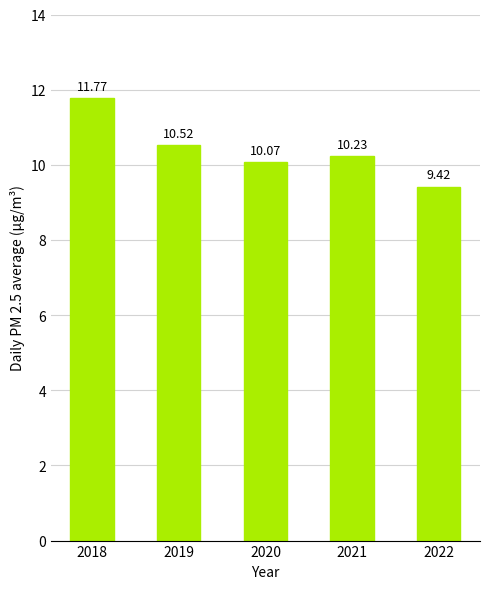

List the labels in order of value, largest first.

2018, 2019, 2021, 2020, 2022